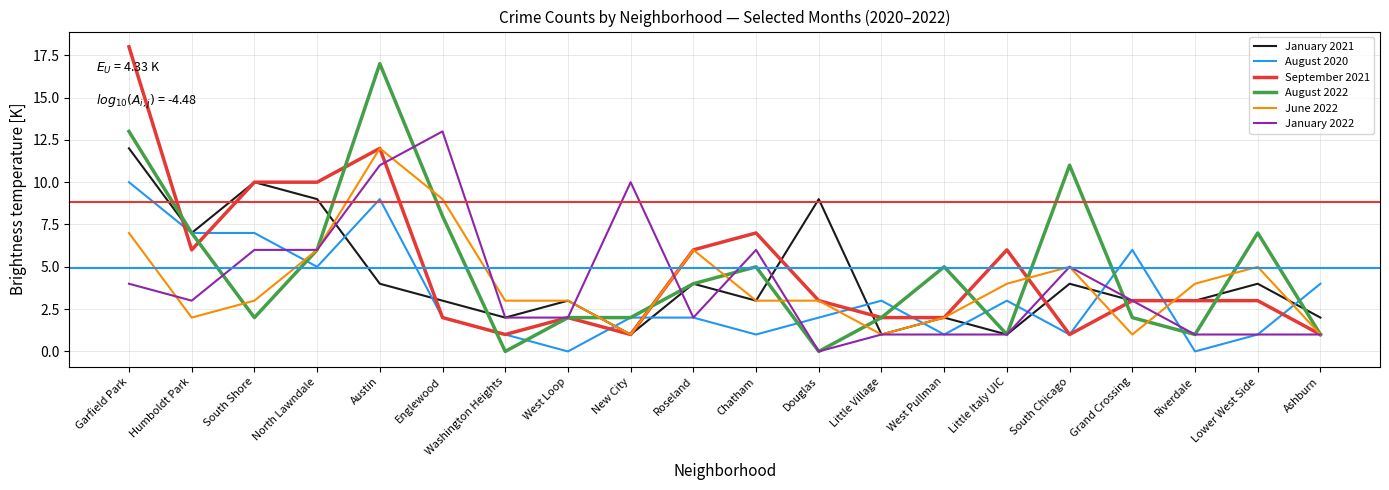

What is the highest value of the June 2022 series?

12